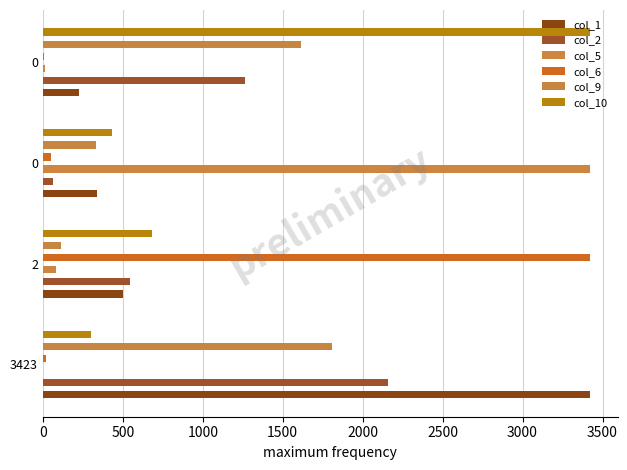

Reading left to right, what are all the values shown in this chart?

col_1: 0=3423	500=500	1000=337	1500=228
col_2: 0=2159	500=546	1000=62	1500=1264
col_5: 0=2	500=85	1000=3423	1500=14
col_6: 0=21	500=3423	1000=49	1500=6
col_9: 0=1810	500=114	1000=333	1500=1613
col_10: 0=299	500=682	1000=433	1500=3423